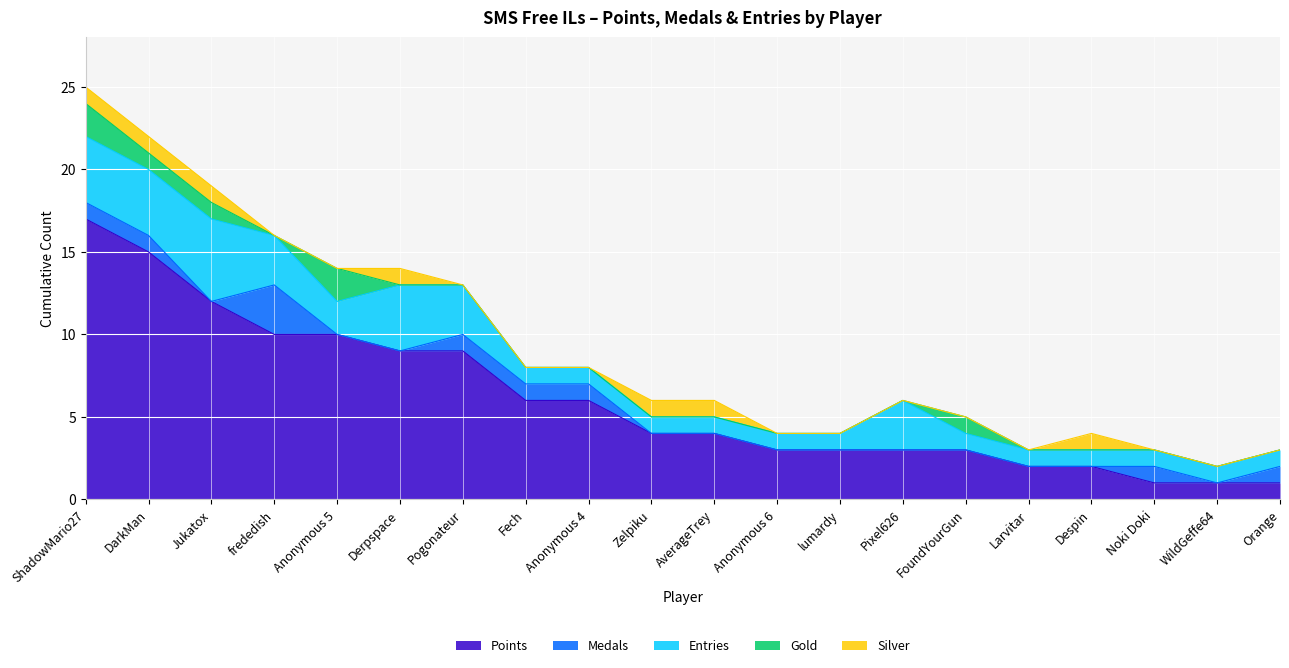

True or false: Medals has more than 1 interior local peaks.

True